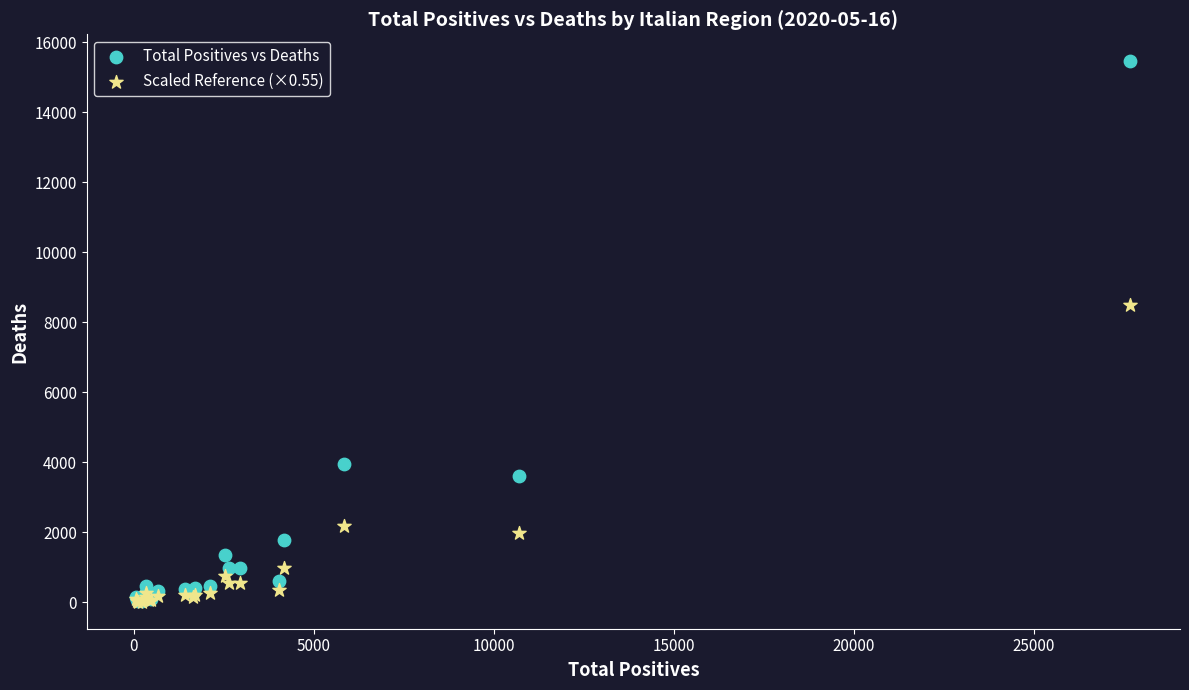

Across all series, what Y value is closest to 7731?

8497.5